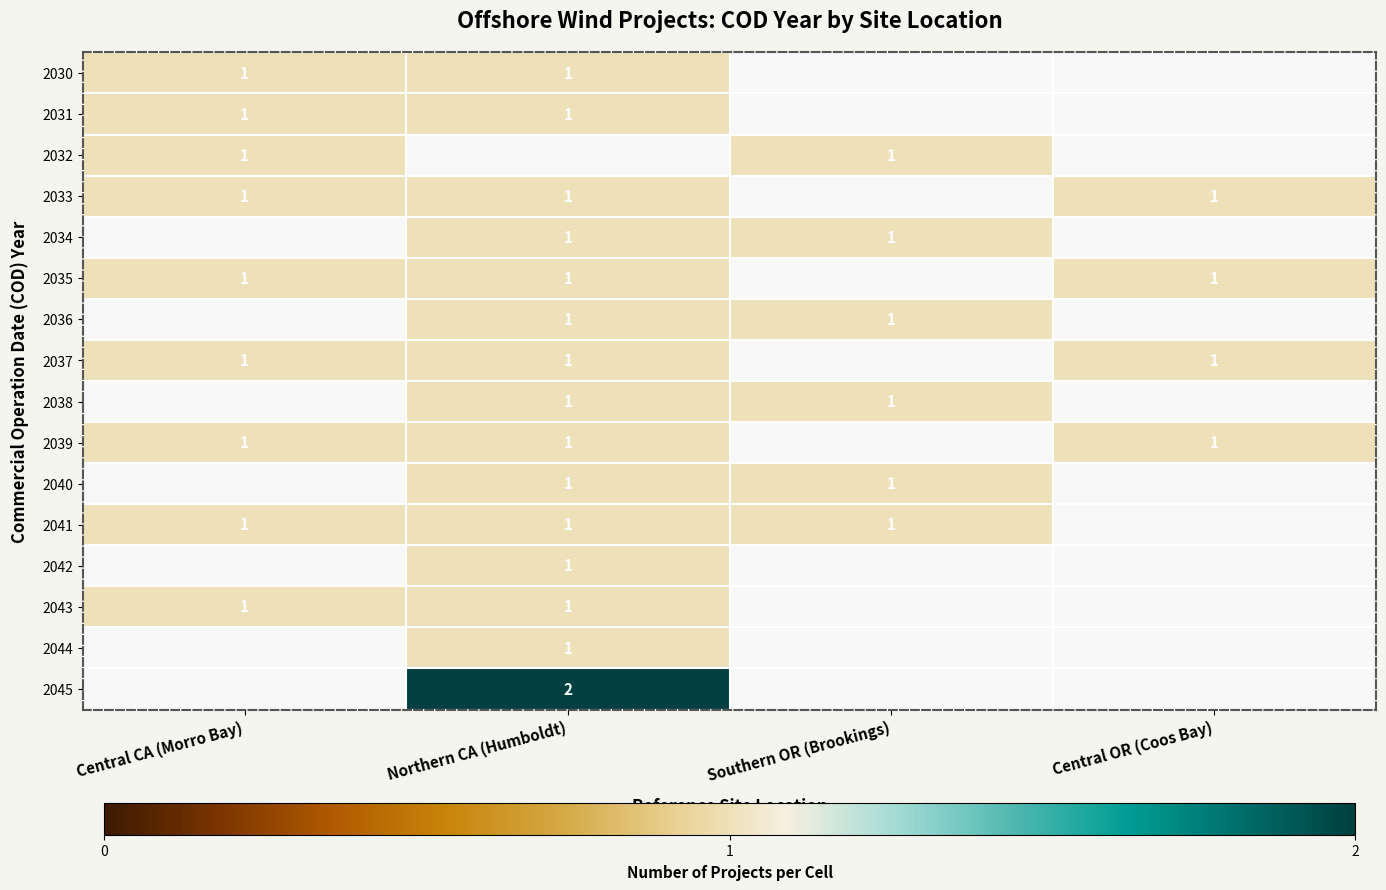

At how many categories does at least one series exceed 1?

1